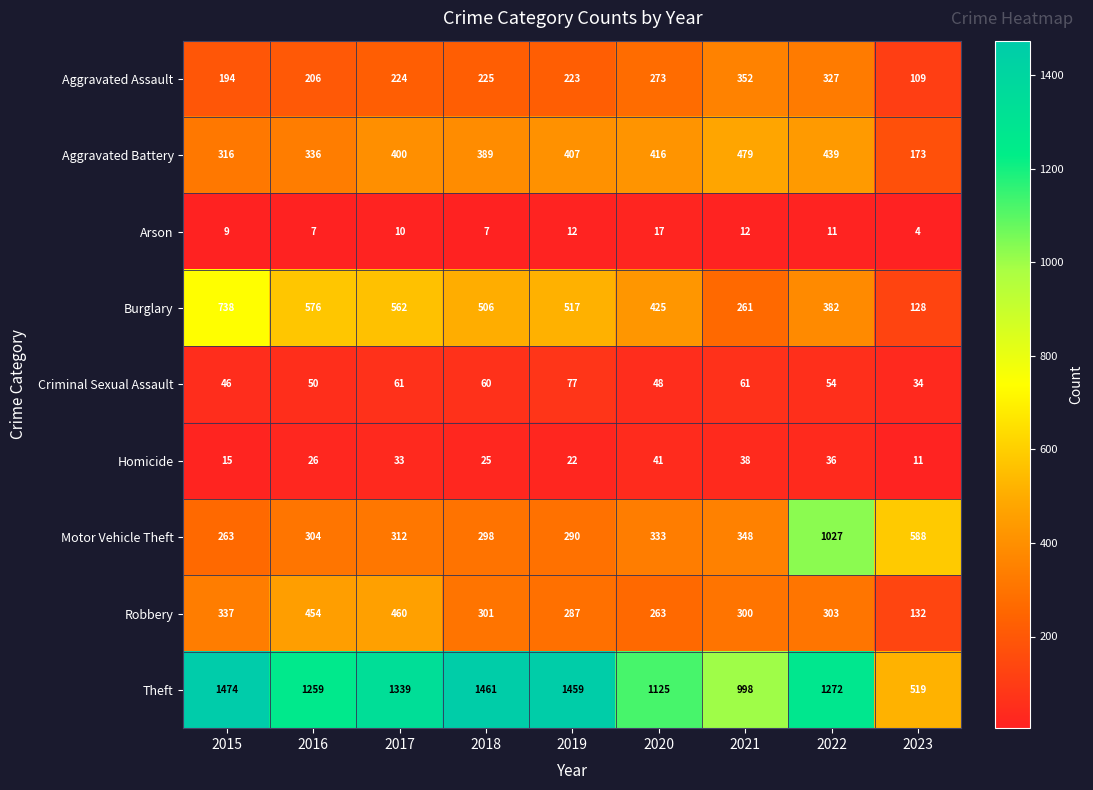

Which series changed the most between 2017 and 2021?

Theft